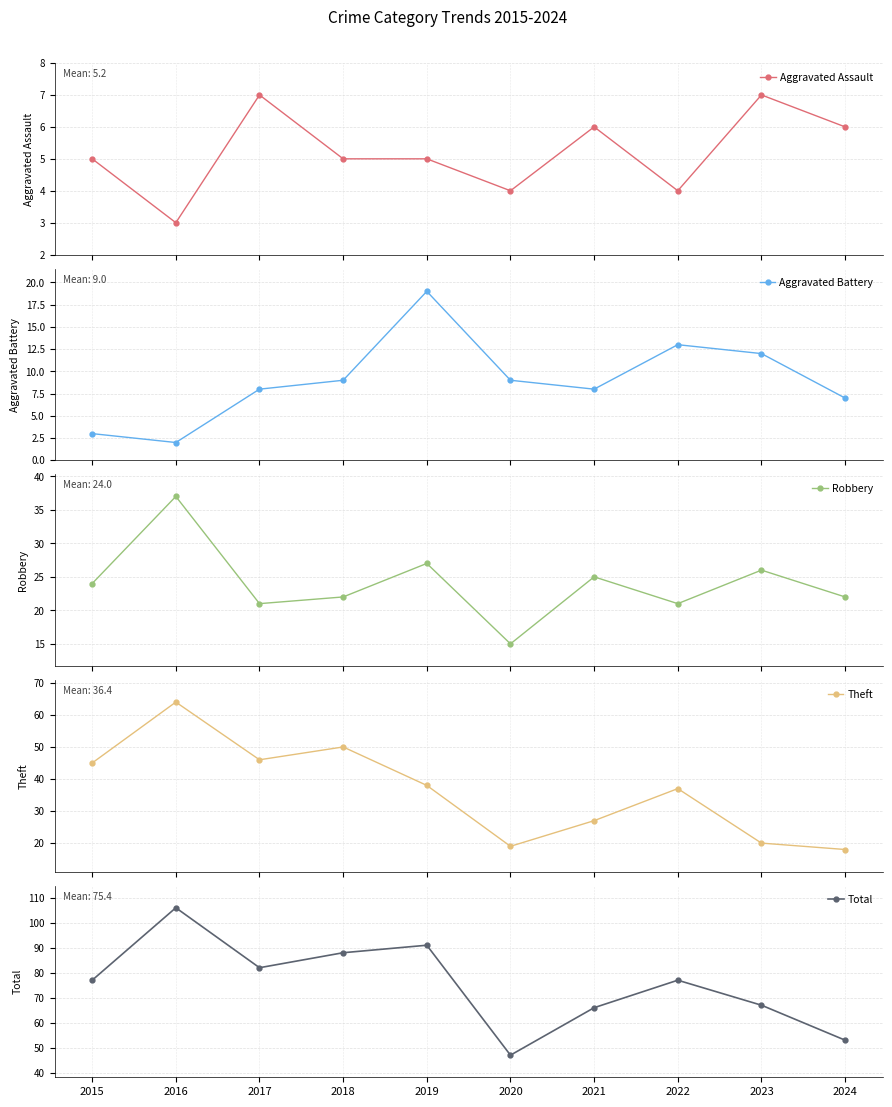

True or false: Robbery has a value of 40 at 2023.

False